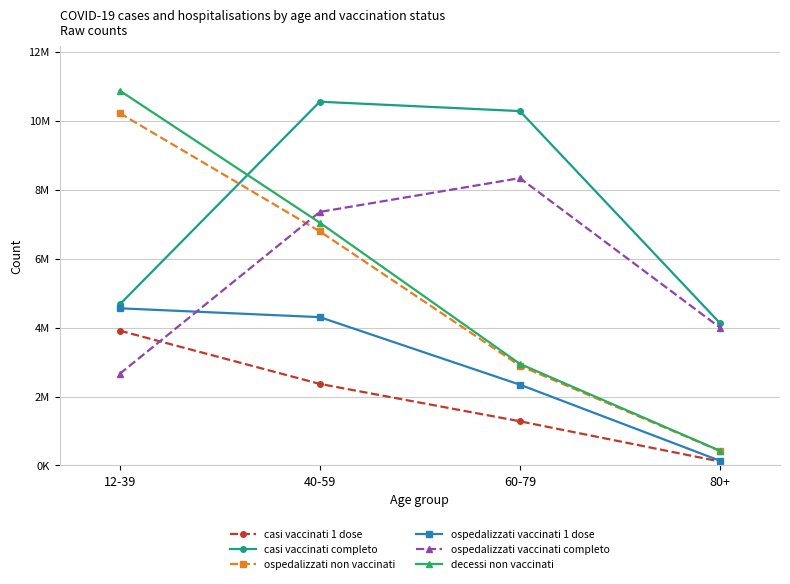

Is this an area chart (filled region under the line)?

No